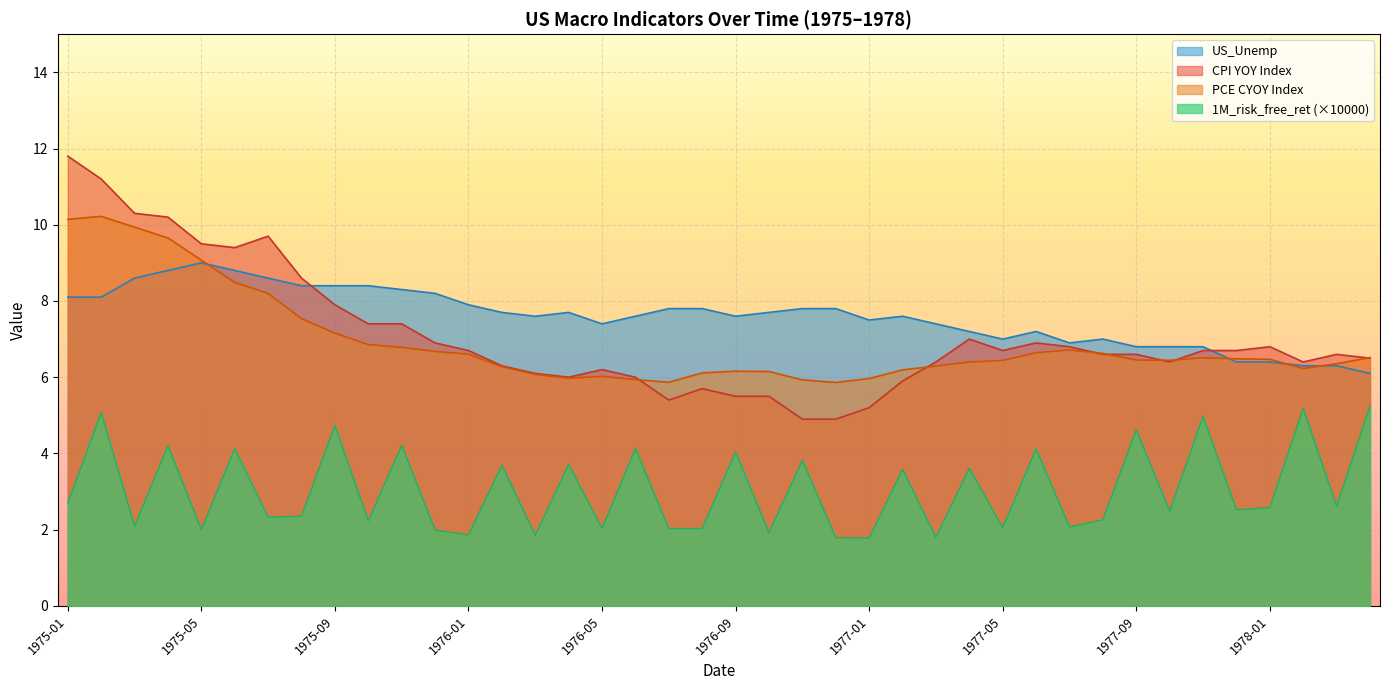

Which series has the widest spread of values?

CPI YOY Index